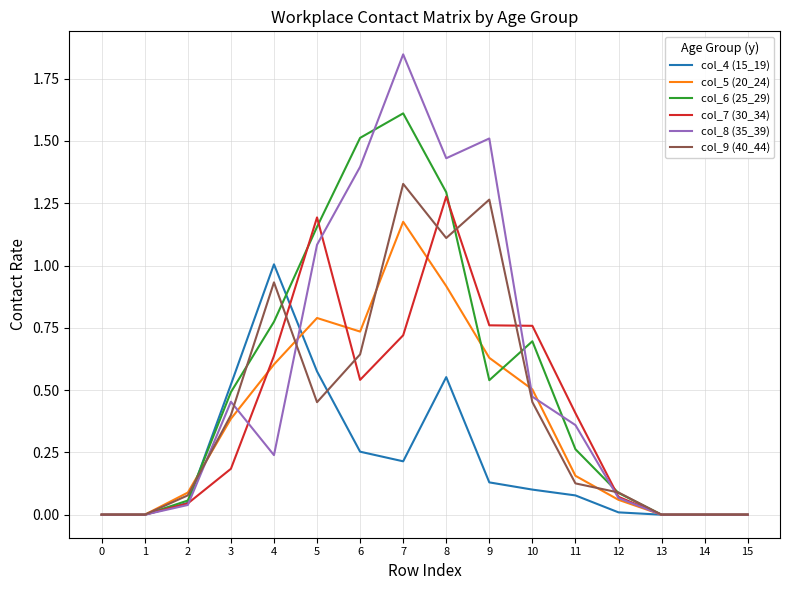

The value of col_9 (40_44) at 15 is 0.7. True or false?

False